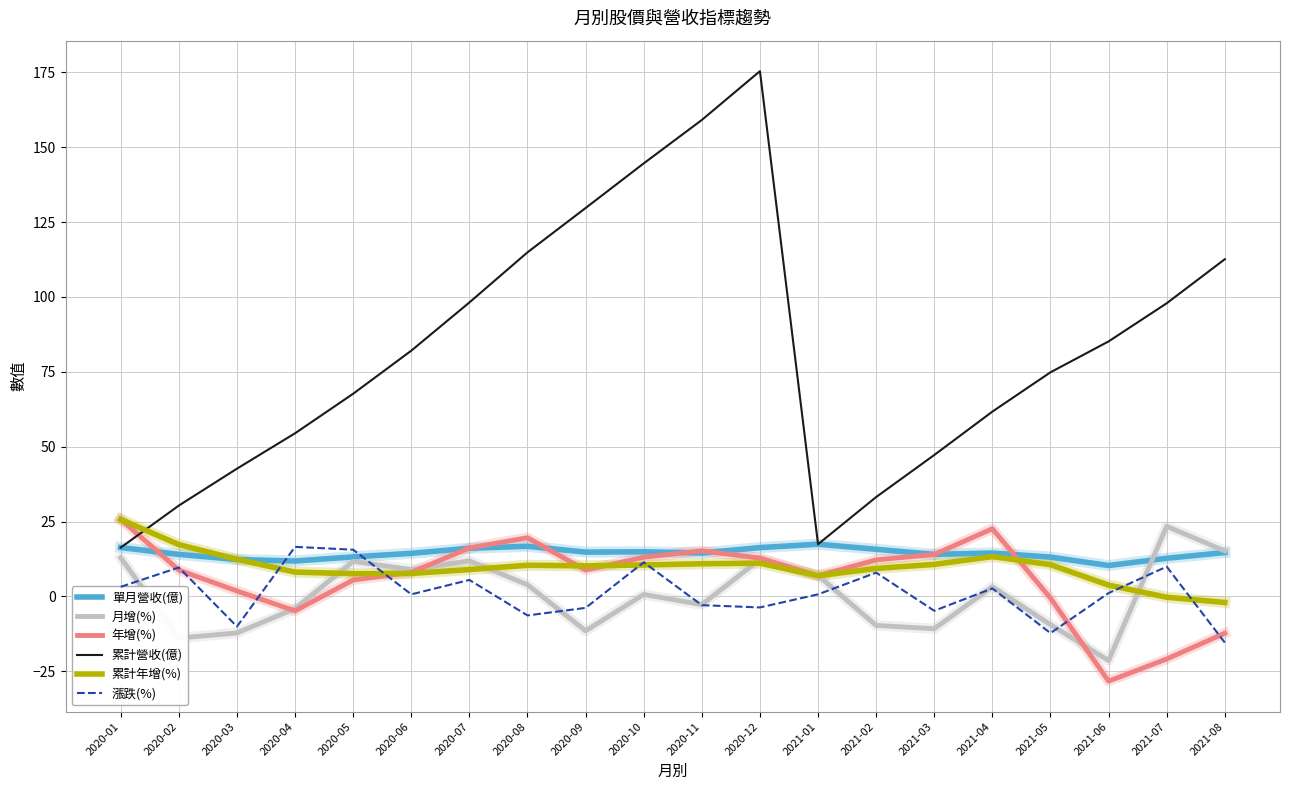

Which series has the widest spread of values?

累計營收(億)